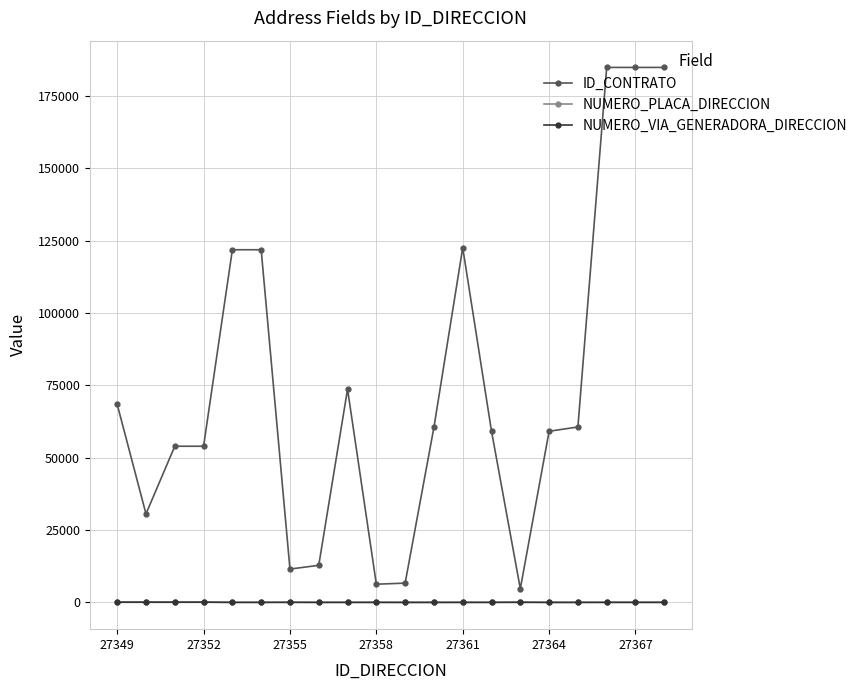

Does the chart have visible grid lines?

Yes